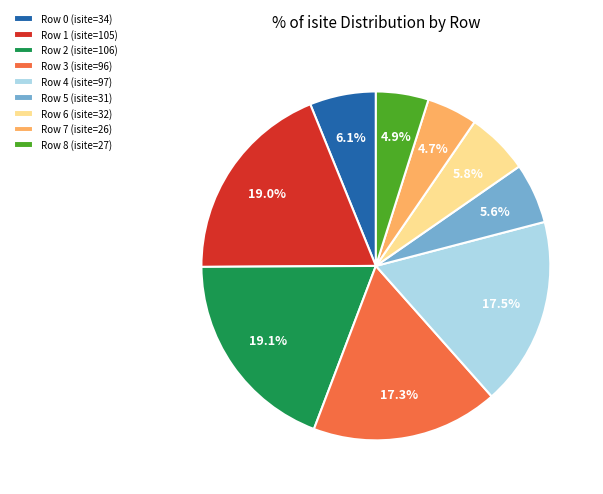

Combined, what portion of the pie is Row 5 (isite=31) and Row 2 (isite=106)?

24.7%